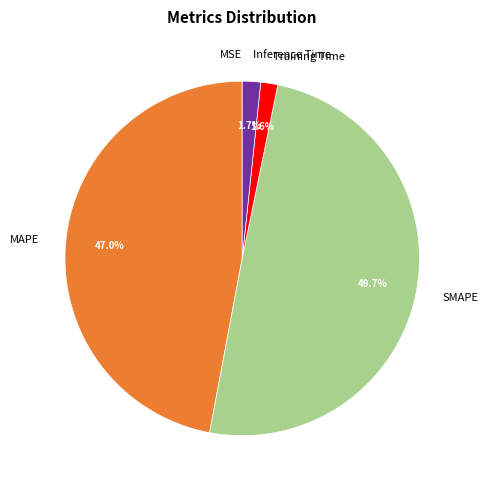

Does MAPE account for over 50% of the chart?

No